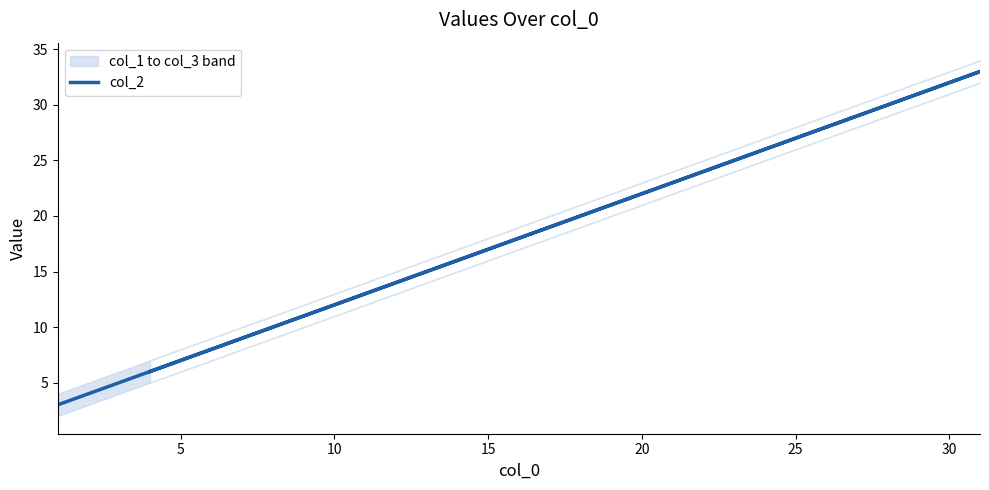

How many series are shown in this chart?

1